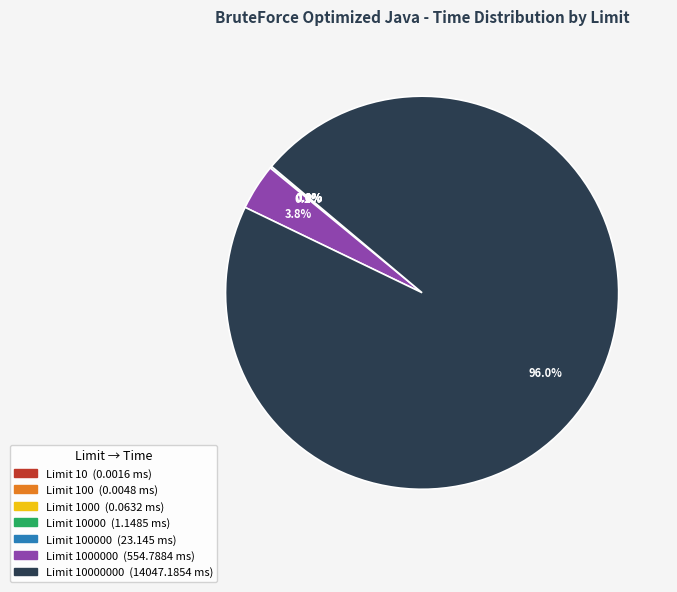

Is there any slice that represents more than half of the pie?

Yes